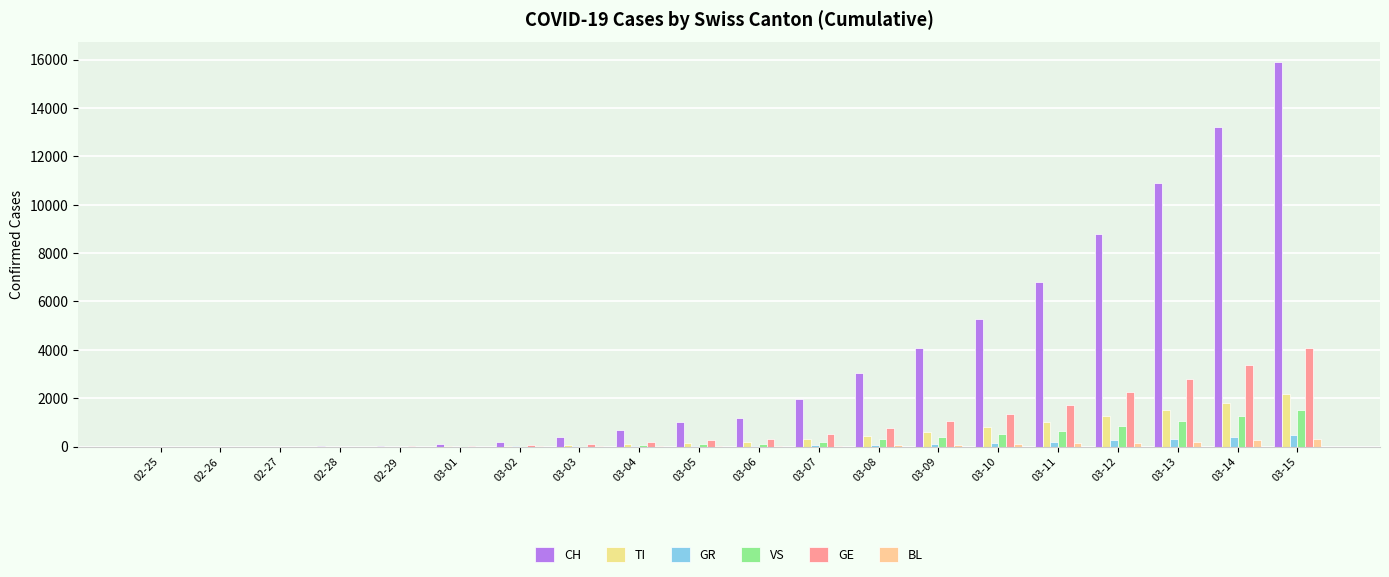

How many groups of bars are there?

20